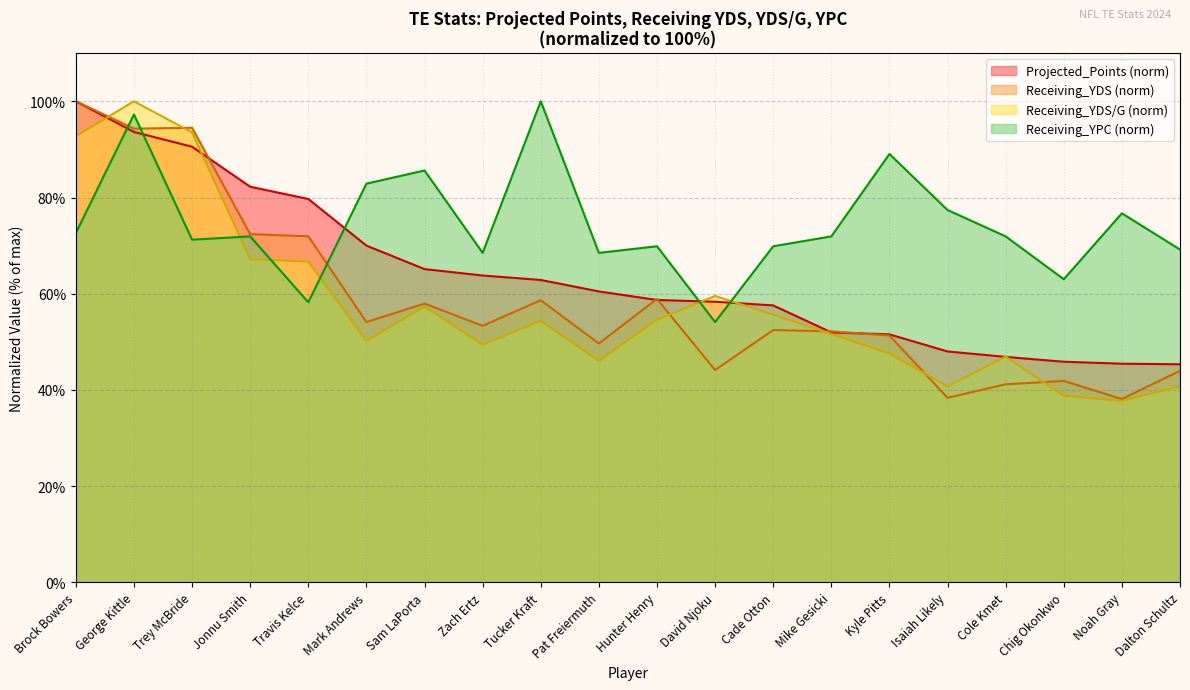

What is the label of the 3rd point from the right?

Chig Okonkwo